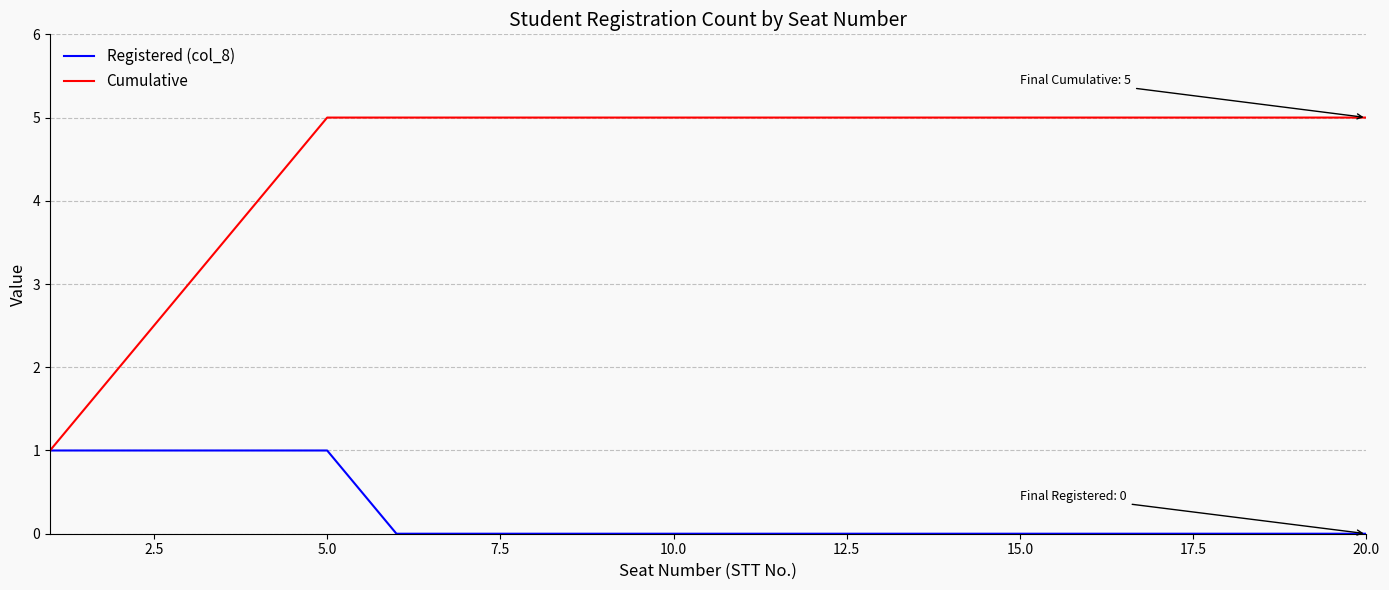

How many lines are shown in the chart?

2